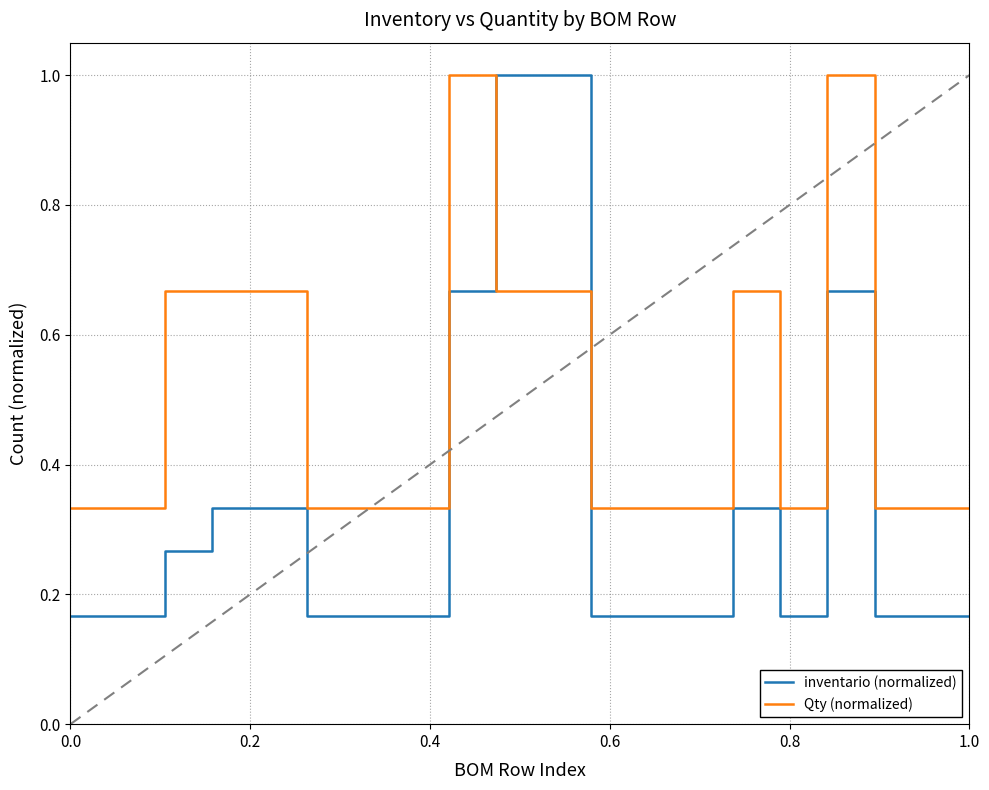

Which series has the largest range (max minus min)?

inventario (normalized)